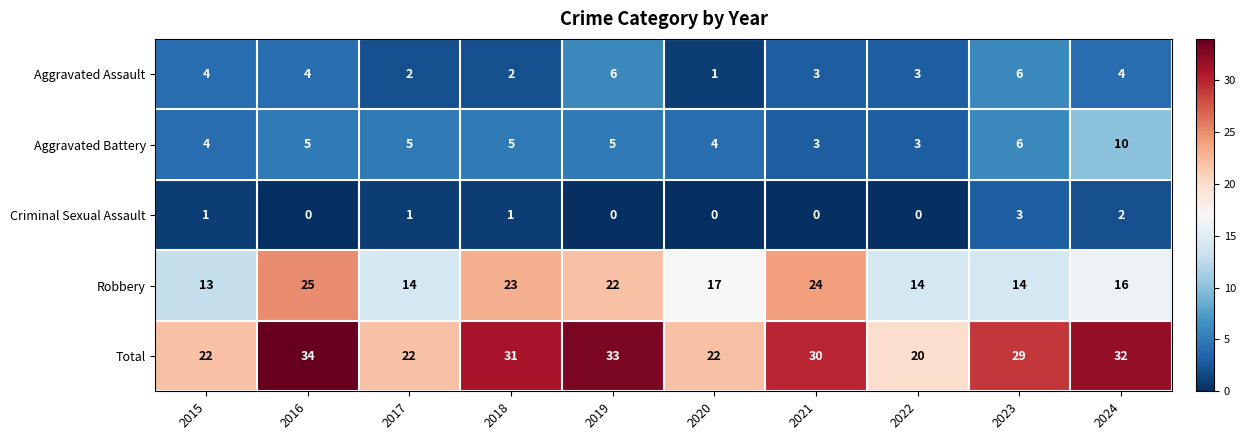

The value of Robbery at 2016 is 8. True or false?

False